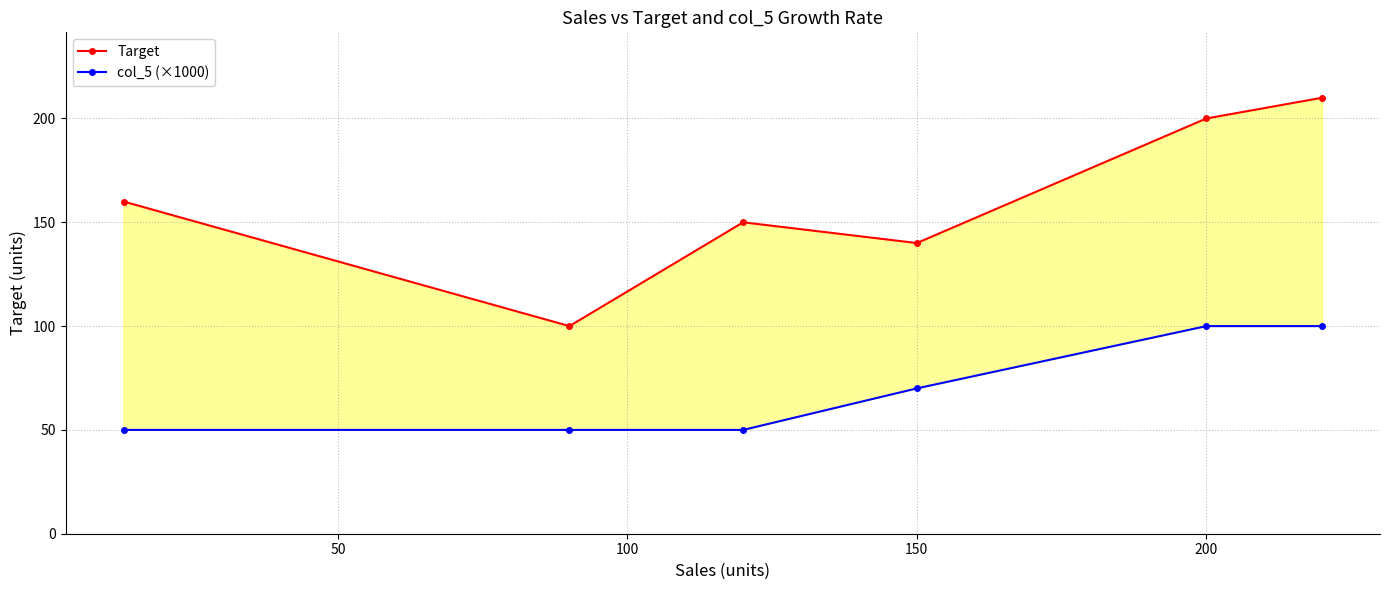

At which label is col_5 (×1000) closest to 75?

150